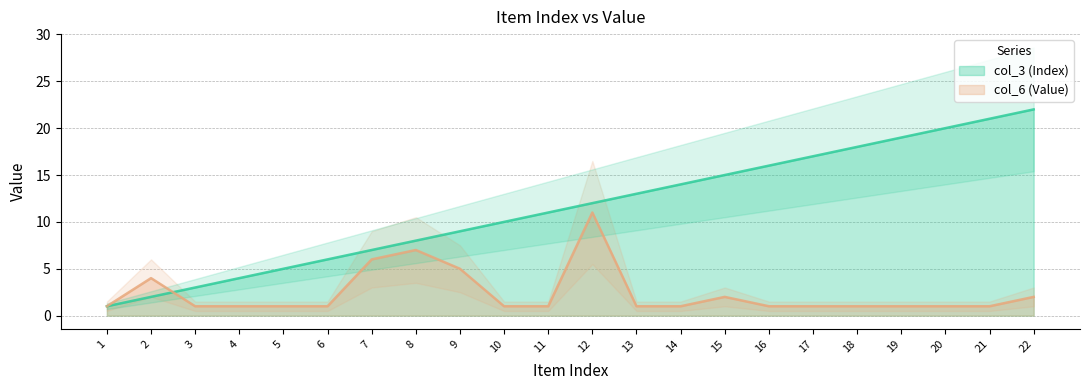

Is it true that col_3 (Index) equals 14 at 21?

False